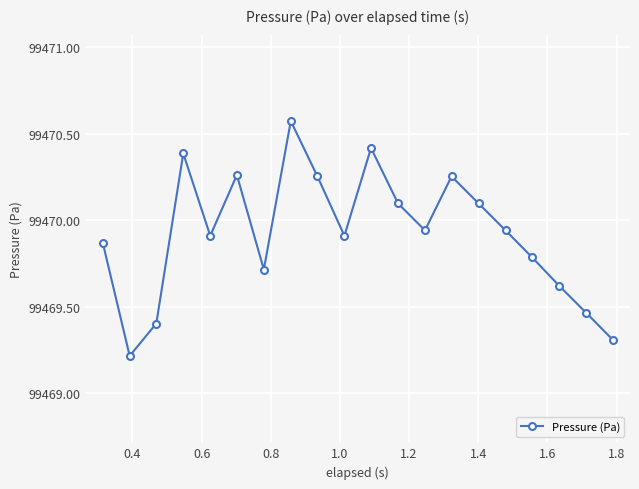

What is the smallest value displayed?

99469.2